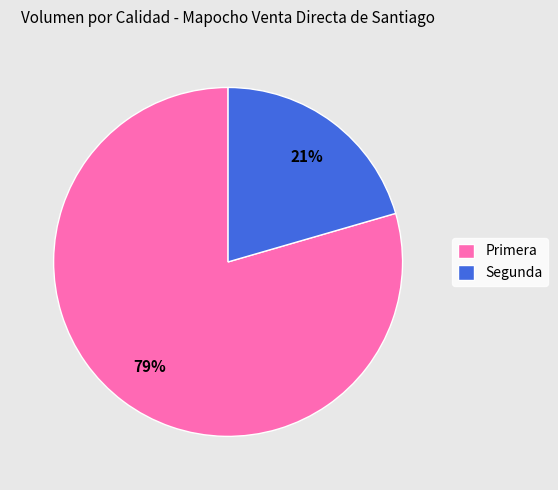

How many slices are in this pie chart?

2